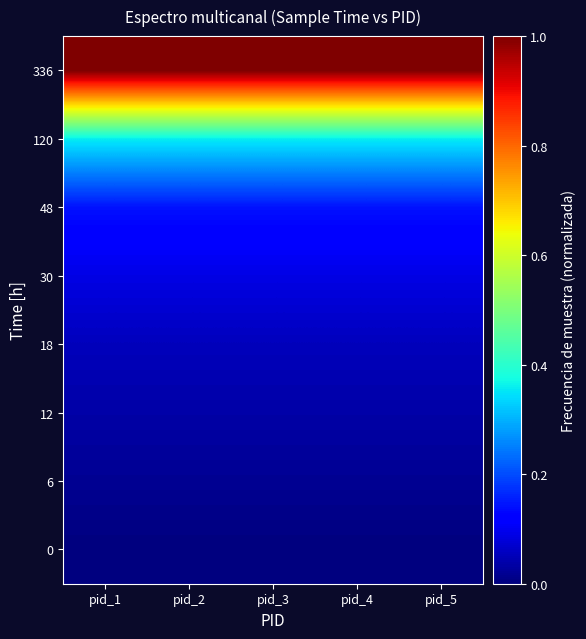

Rank the series by their maximum value, from highest to lowest.

336, 120, 48, 30, 18, 12, 6, 0